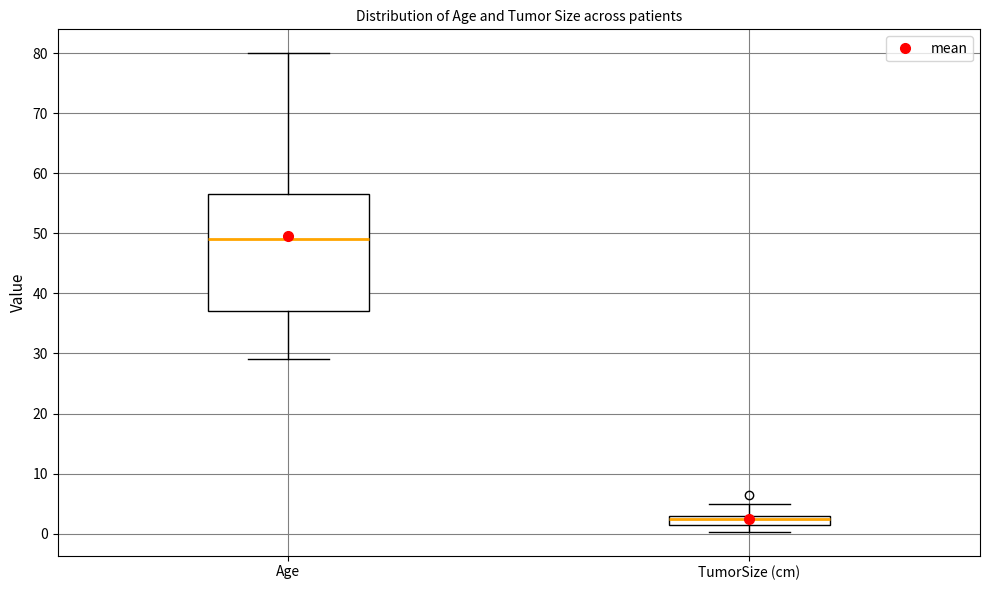

Comparing the boxes themselves (not the whiskers), which one is the tallest?

Age